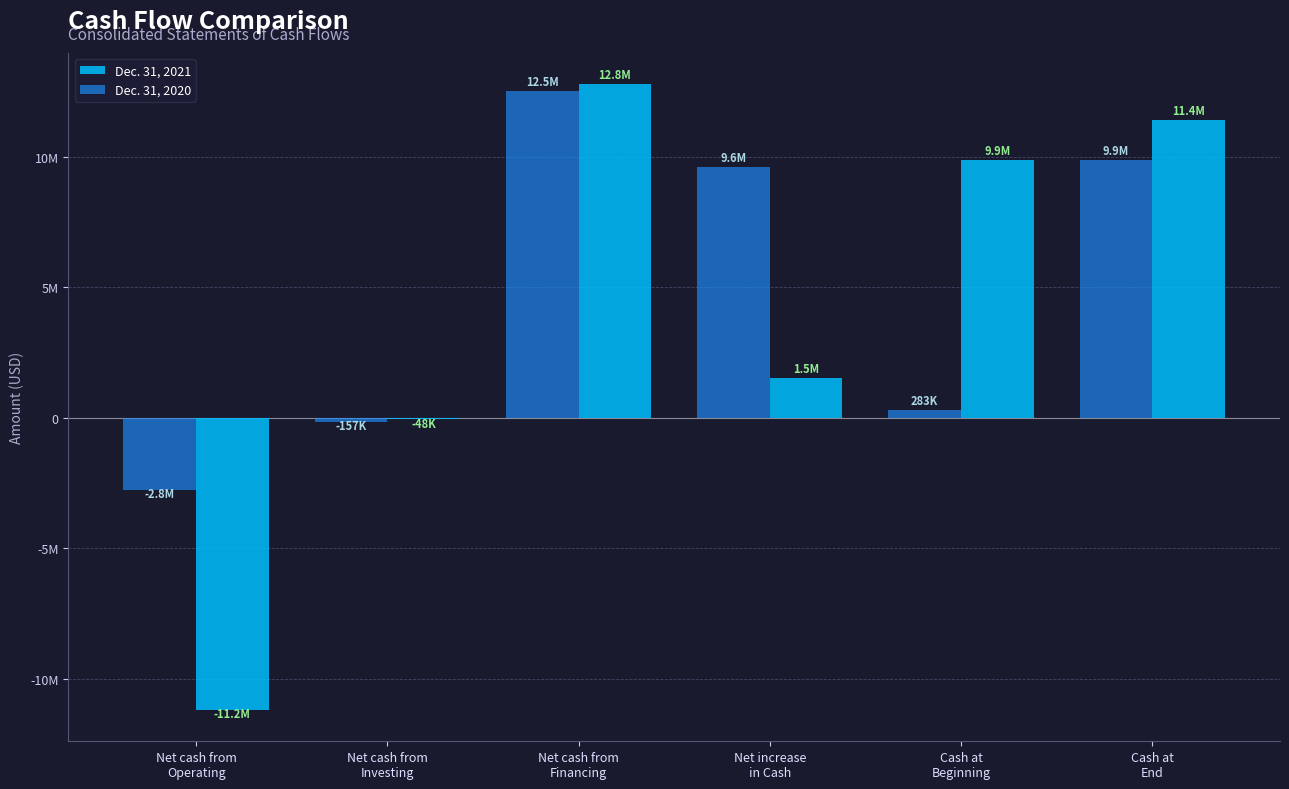

Which series has the largest total across all categories?

Dec. 31, 2020